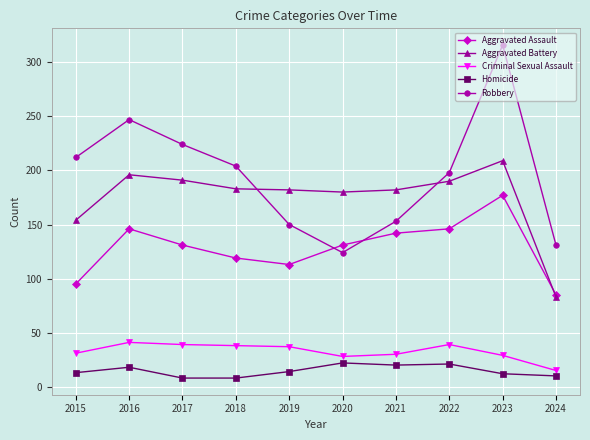

What is the sum of all Criminal Sexual Assault values?

327